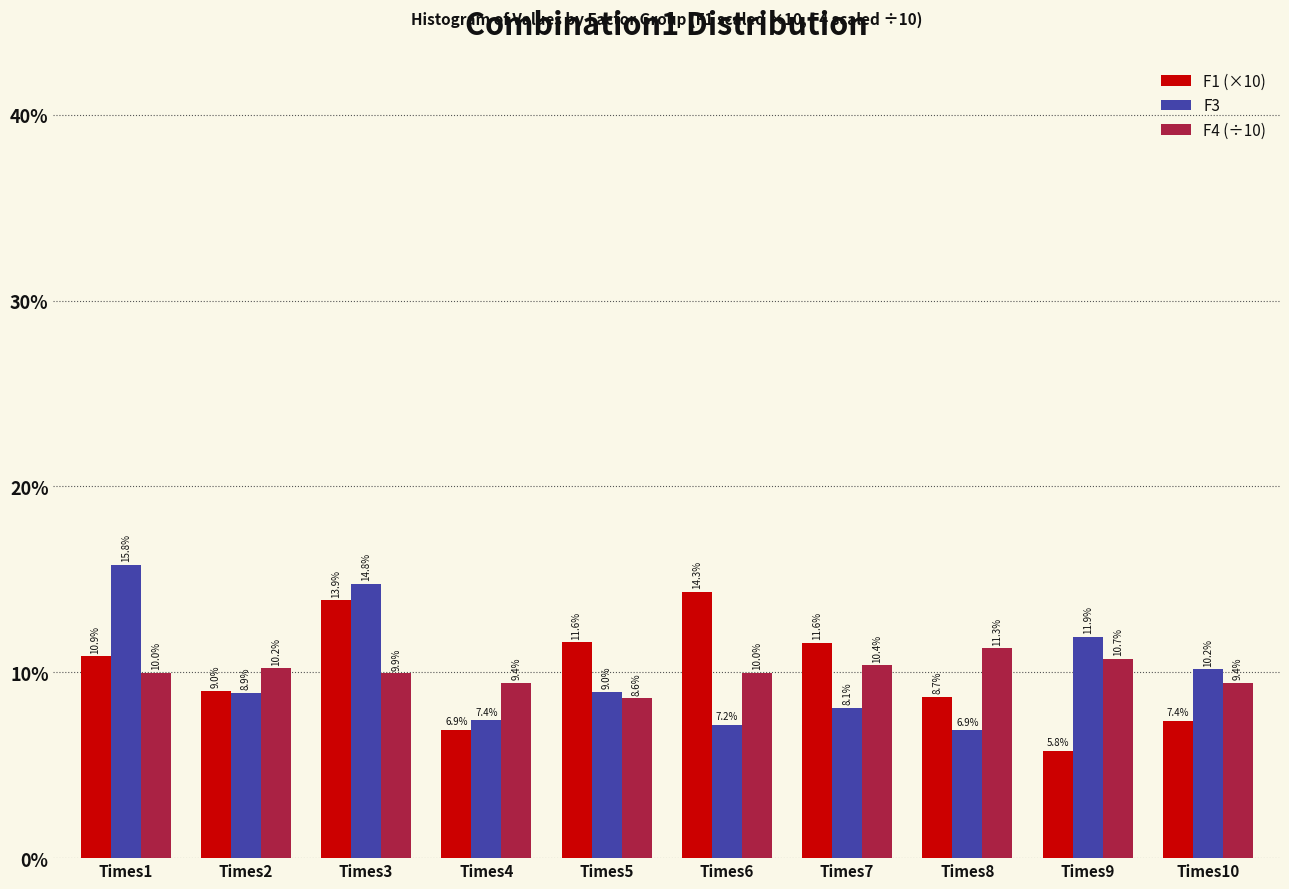

Reading left to right, list all the values displayed in this chart.

F1 (×10): Times1=10.9	Times2=9.0	Times3=13.9	Times4=6.9	Times5=11.6	Times6=14.3	Times7=11.6	Times8=8.7	Times9=5.8	Times10=7.4
F3: Times1=15.8	Times2=8.9	Times3=14.8	Times4=7.4	Times5=9.0	Times6=7.2	Times7=8.1	Times8=6.9	Times9=11.9	Times10=10.2
F4 (÷10): Times1=10.0	Times2=10.2	Times3=9.9	Times4=9.4	Times5=8.6	Times6=10.0	Times7=10.4	Times8=11.3	Times9=10.7	Times10=9.4